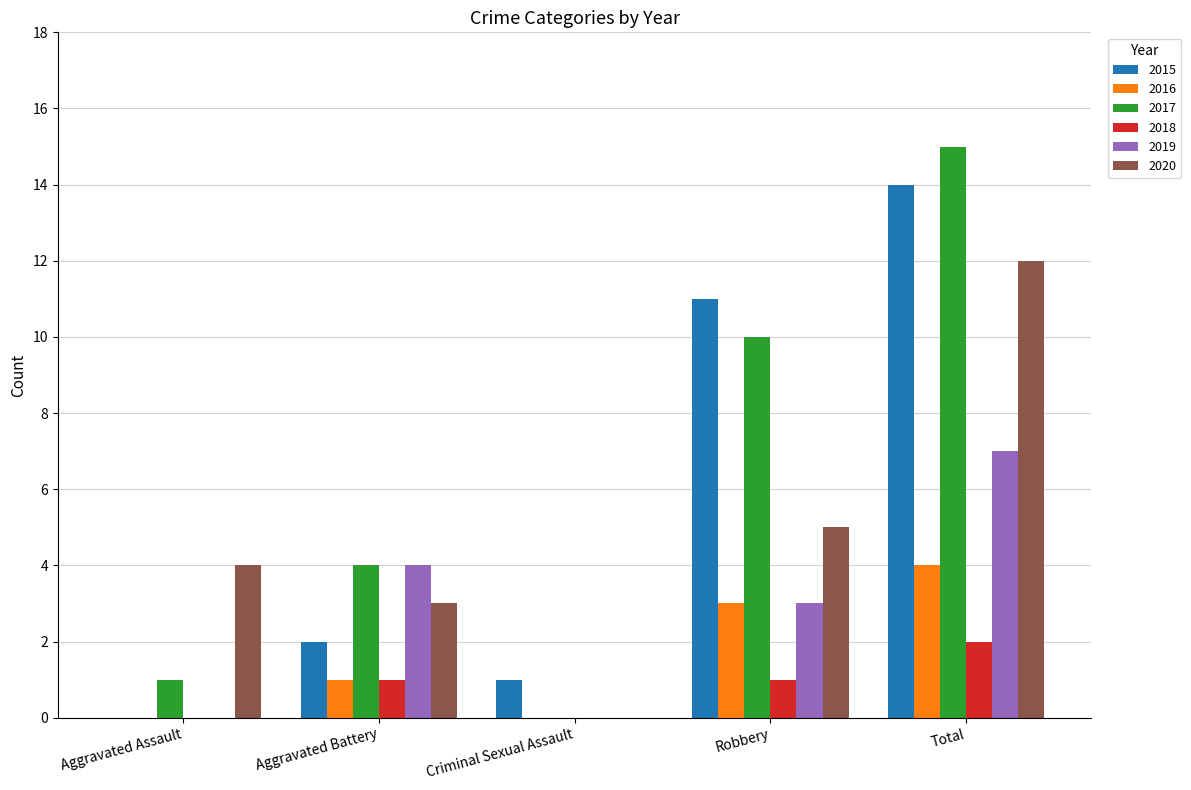

What is the sum of the 2016 values at Robbery and Aggravated Assault?

3